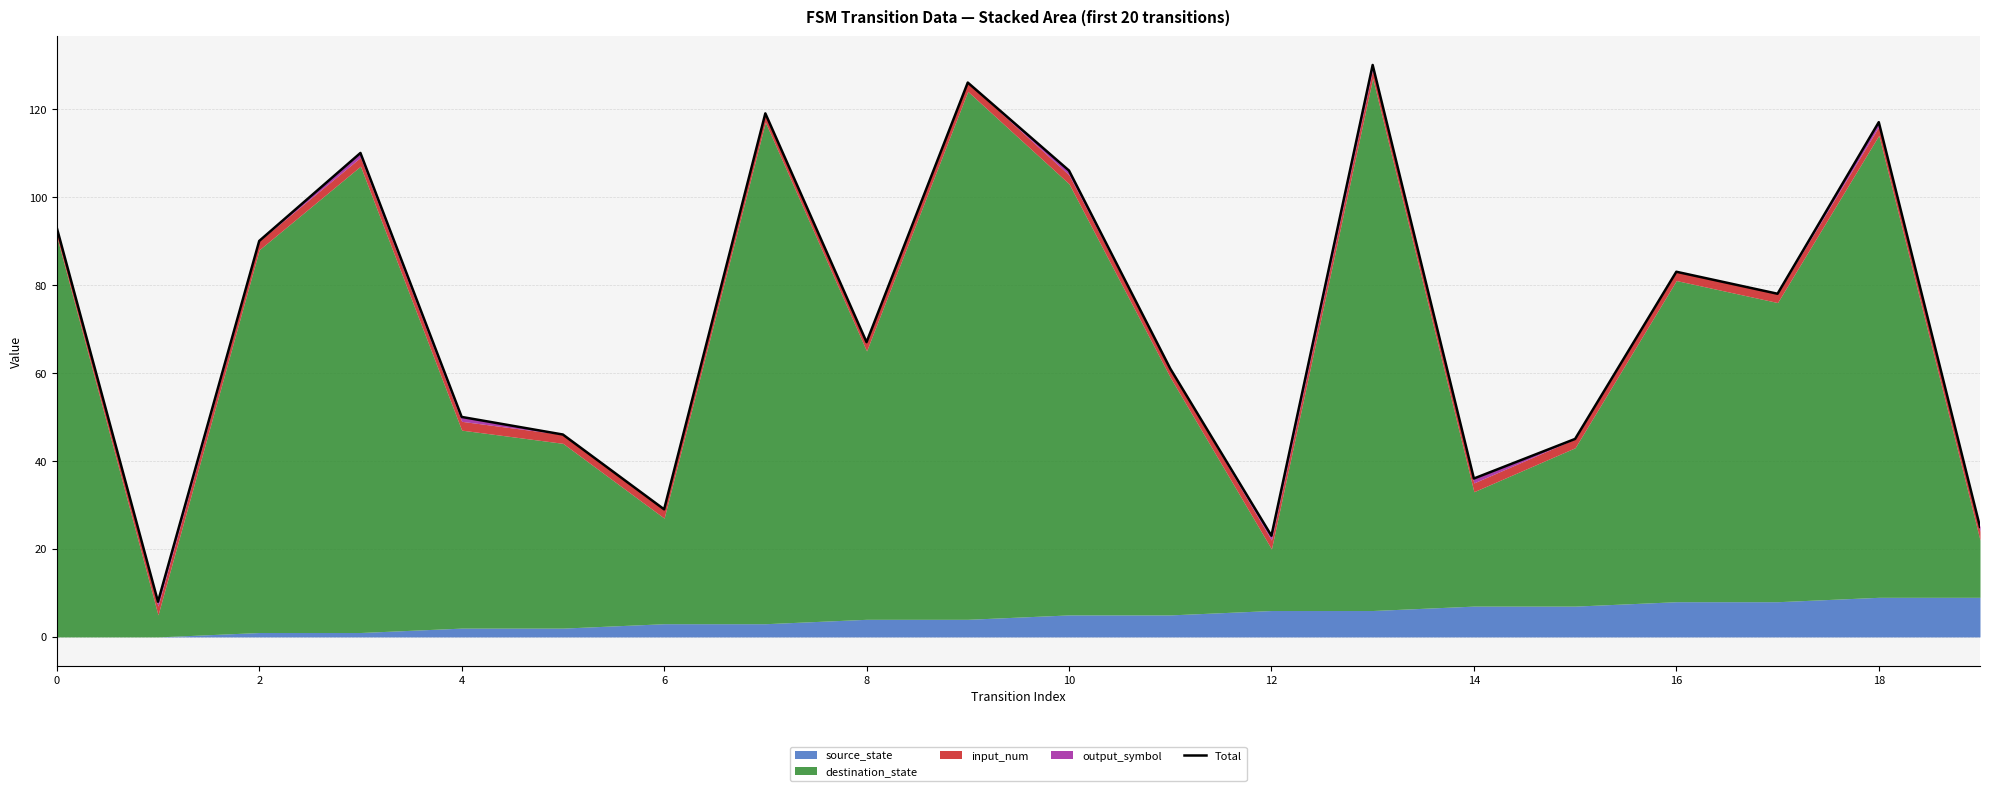

What is the greatest value displayed?

130